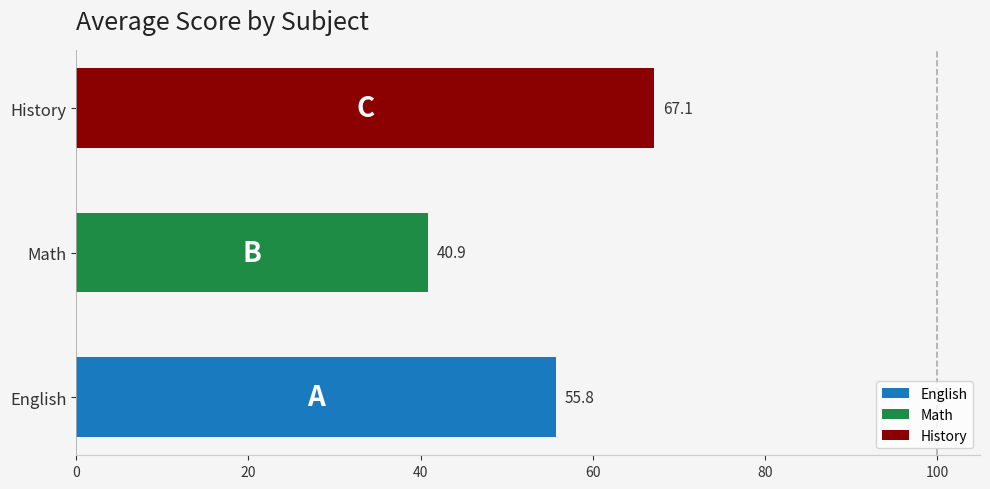

Between English and History, which is larger?

History